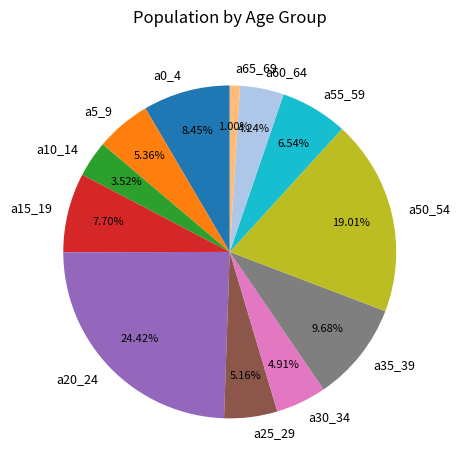

Does a30_34 represent more than half of the total?

No